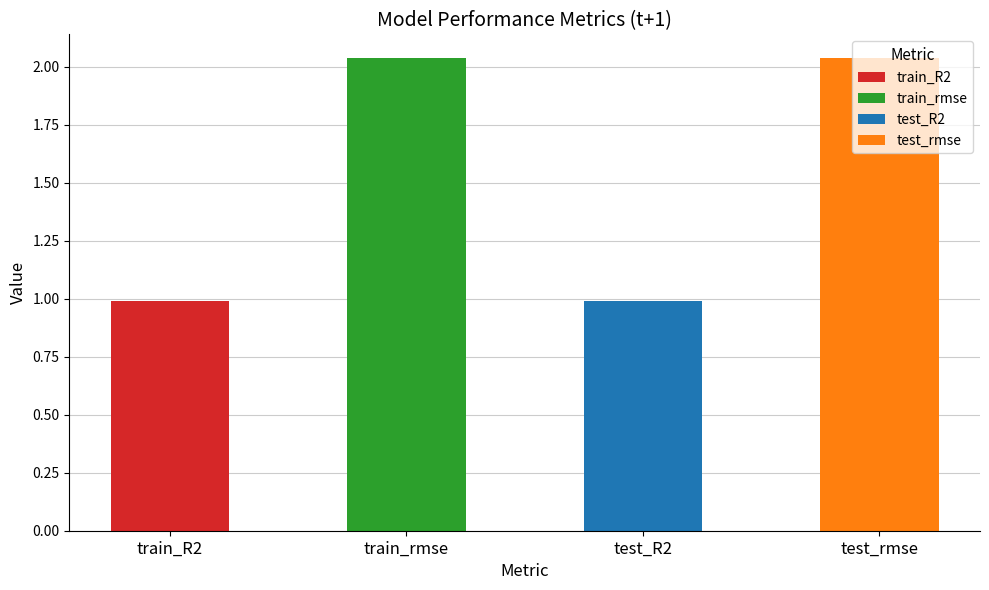

What is the change in value from train_R2 to test_rmse?

+1.0